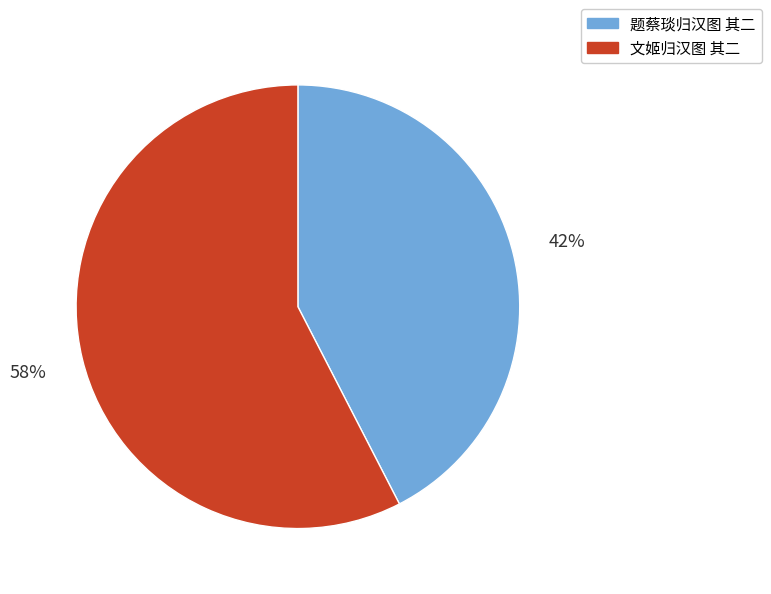

Approximately how many times larger is the value at 文姬归汉图 其二 compared to 题蔡琰归汉图 其二?

1.4